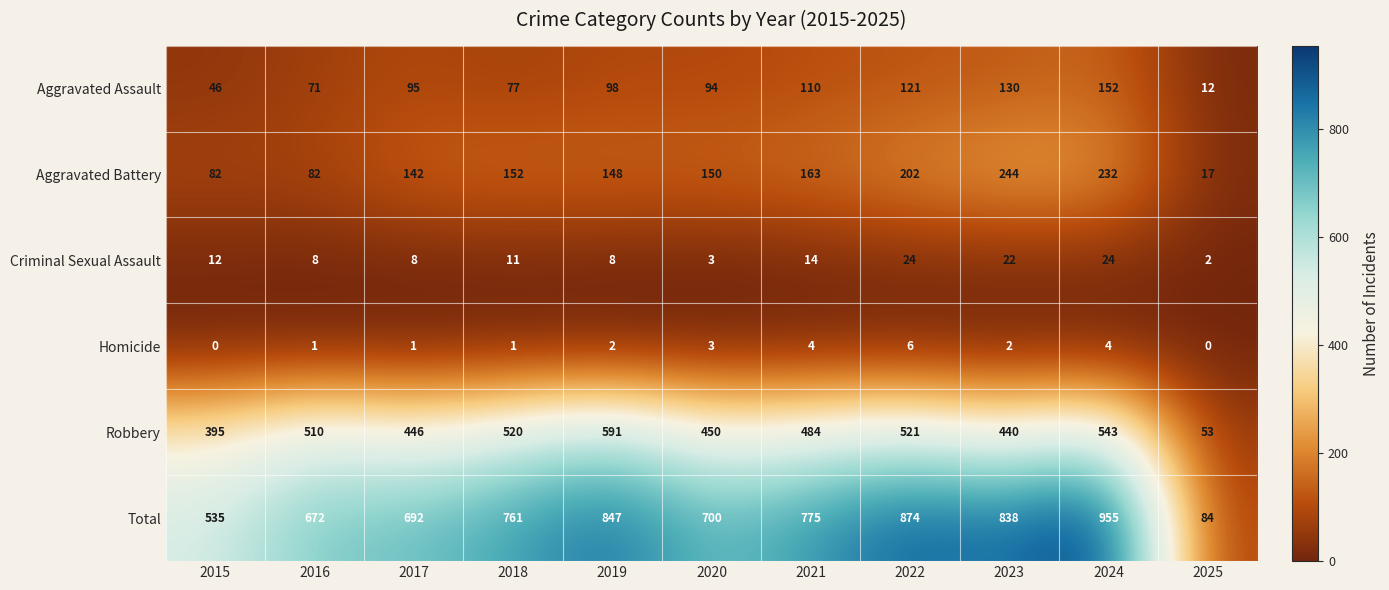

The Aggravated Assault series shows 95 at 2017. True or false?

True